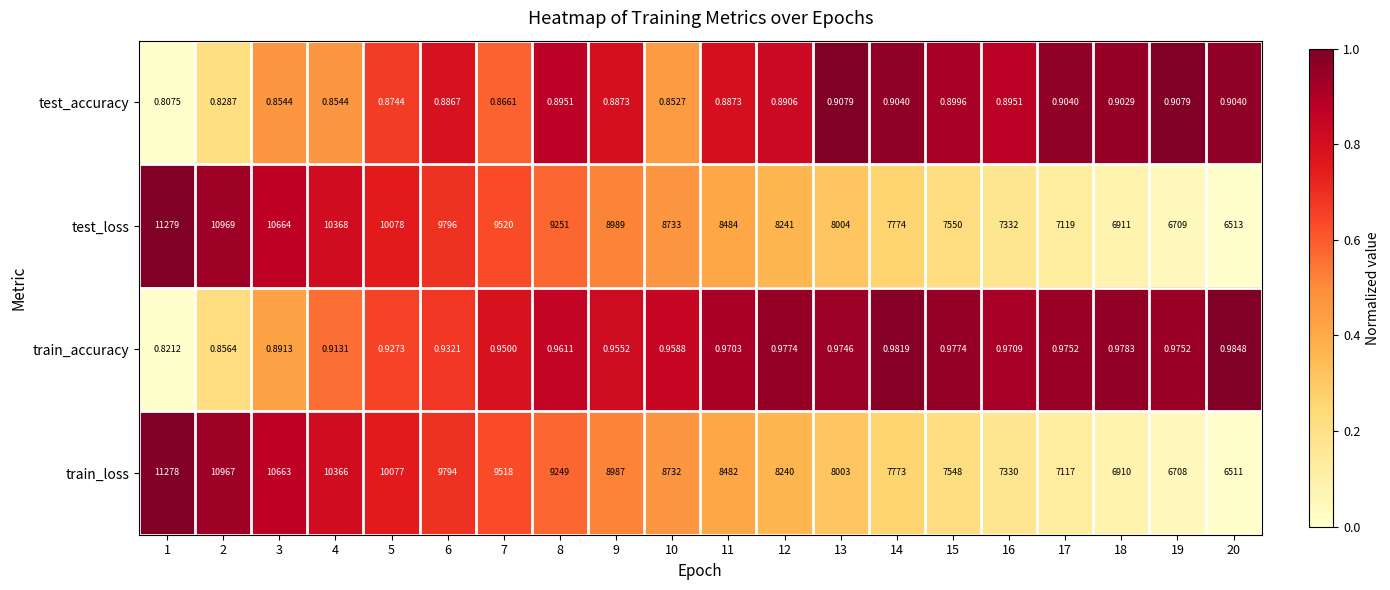

Which series has the widest spread of values?

train_loss